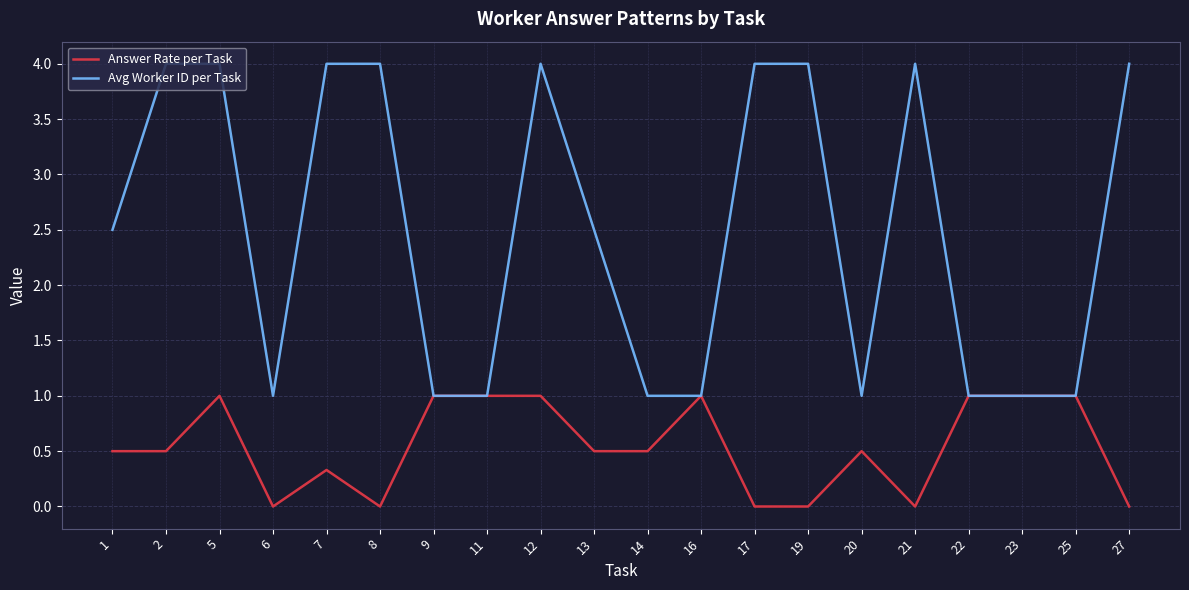

What is the spread (max minus min) of values at 21?

4.0